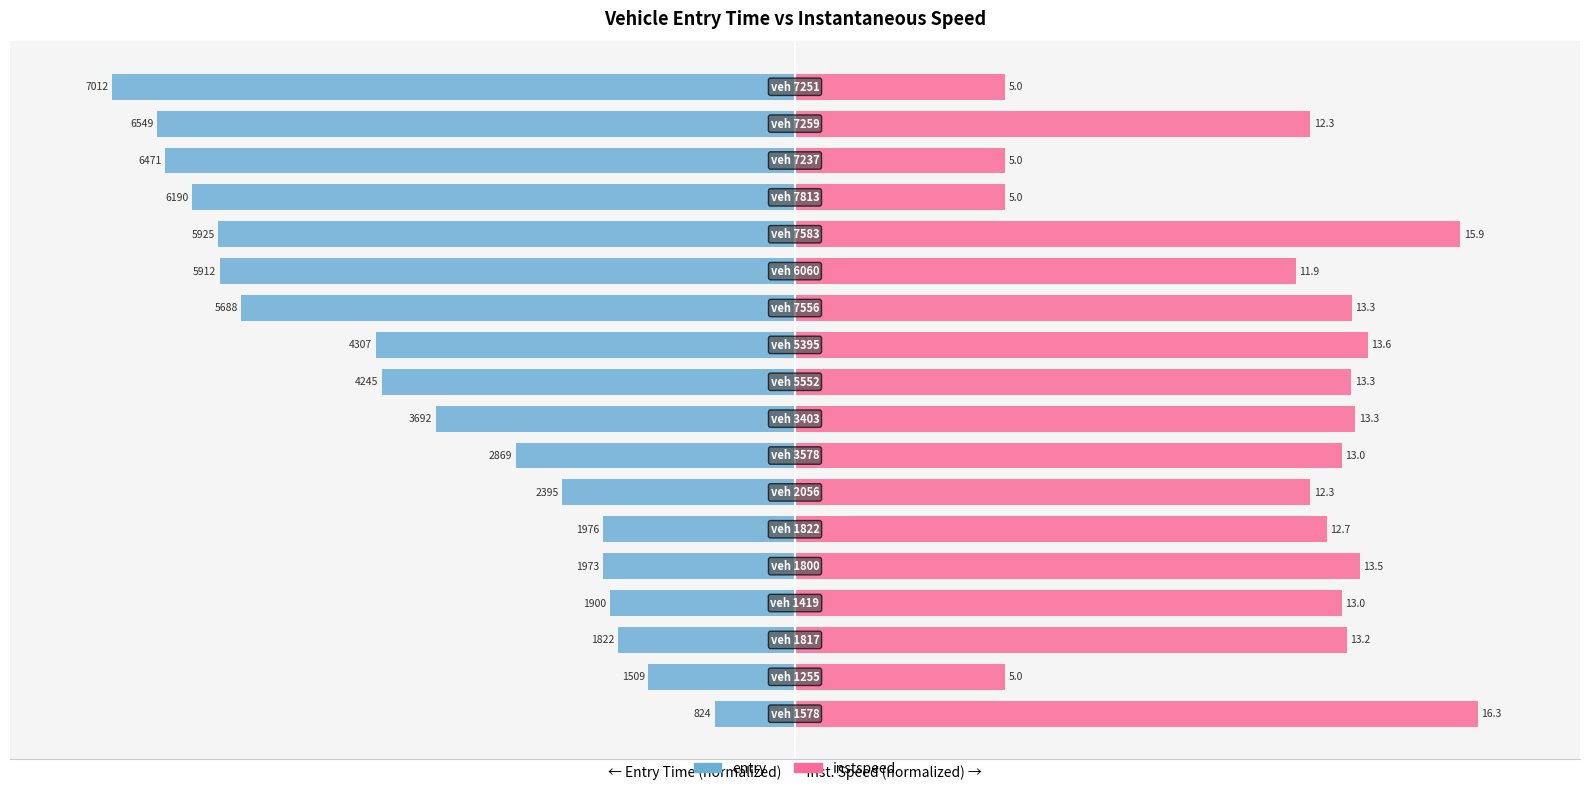

Does the chart contain stacked bars?

No